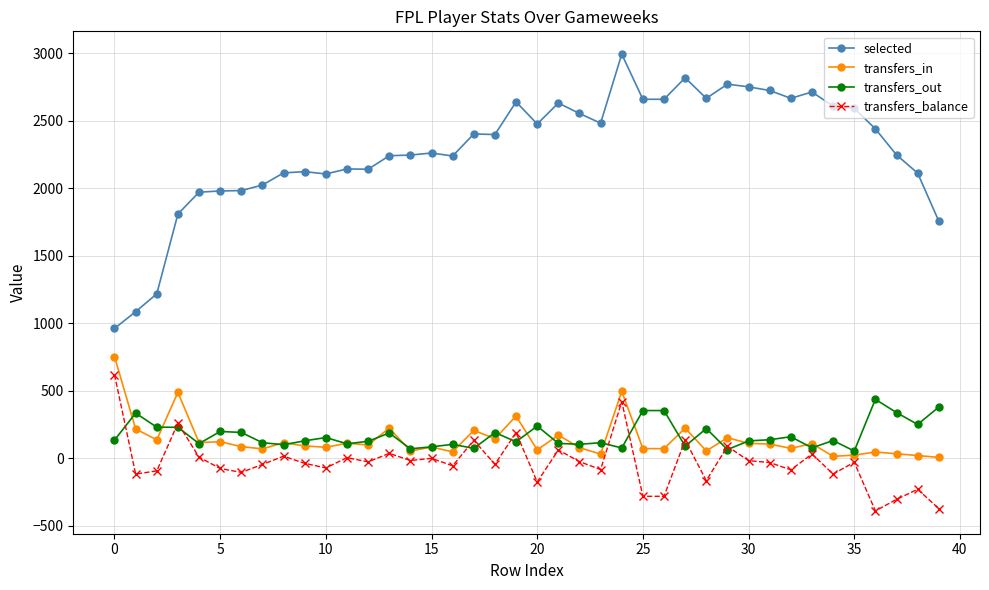

Does the chart display data point markers on the line(s)?

Yes